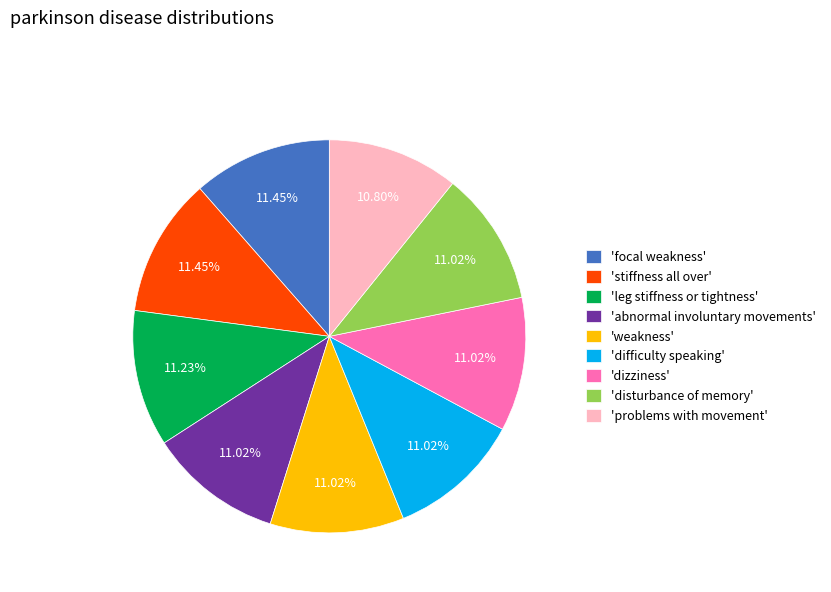

Does any single category account for the majority?

No